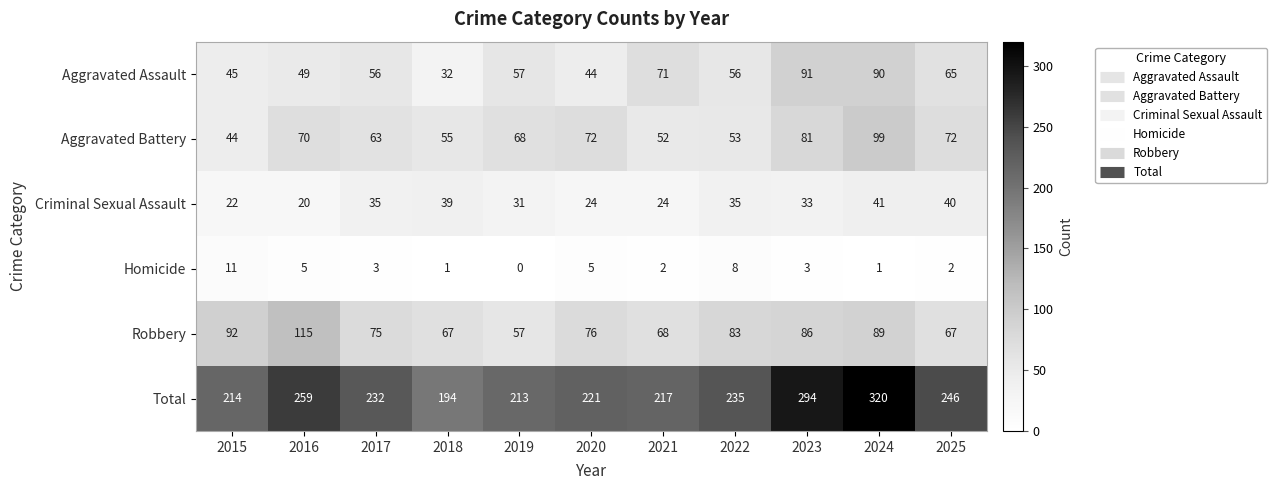

What is the spread (max minus min) of values at 2019?

213